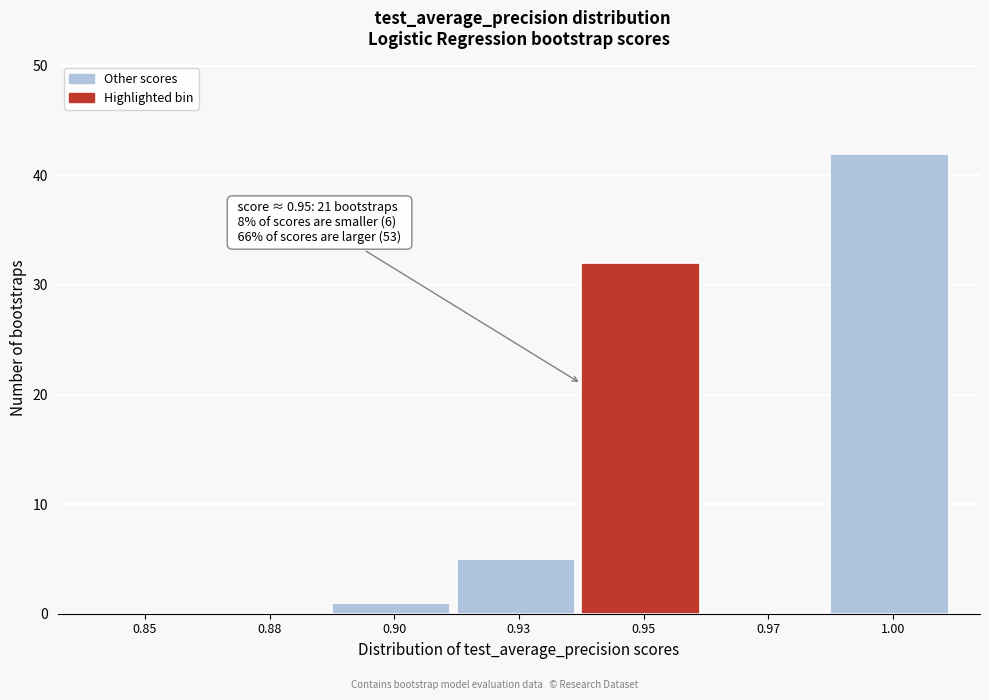

Reading left to right, transcribe all the data shown in this chart.

0.85=0	0.88=0	0.90=1	0.93=5	0.95=32	0.97=0	1.00=42